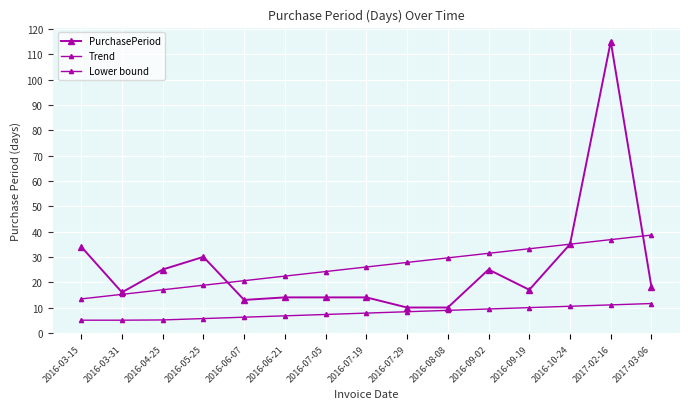

Is this an area chart (filled region under the line)?

No